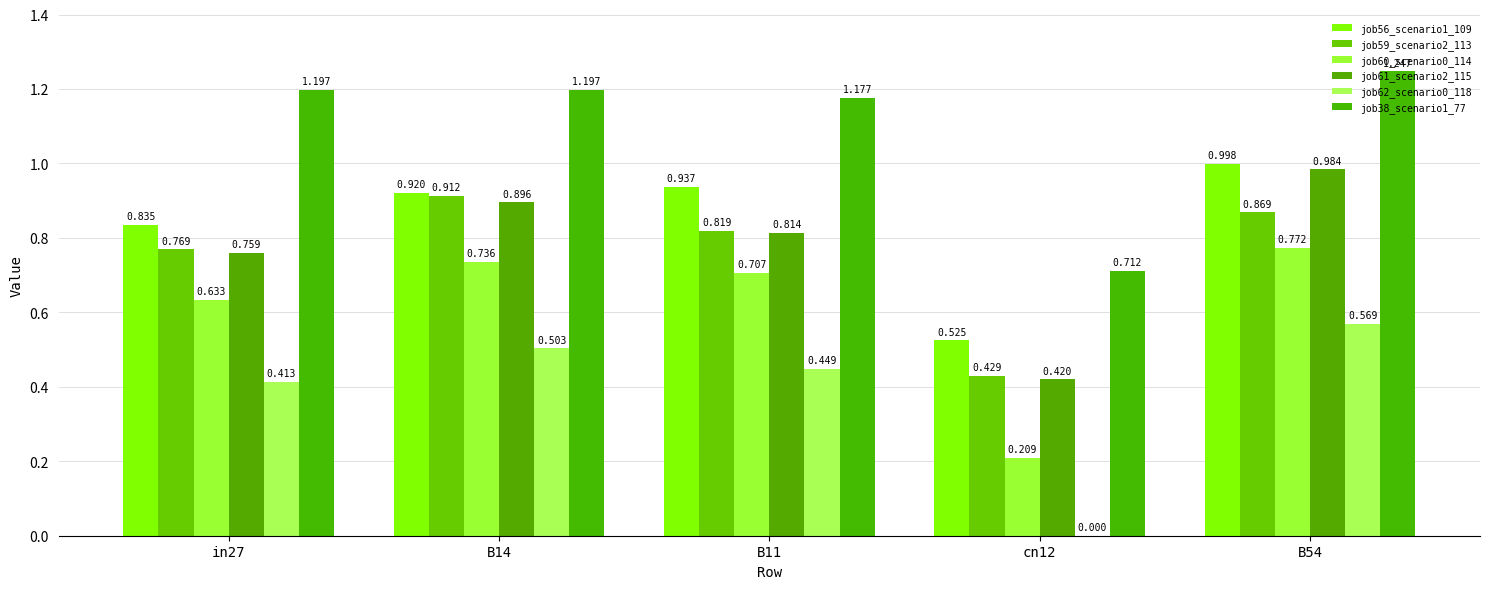

What is the average value of the job38_scenario1_77 series?

1.1